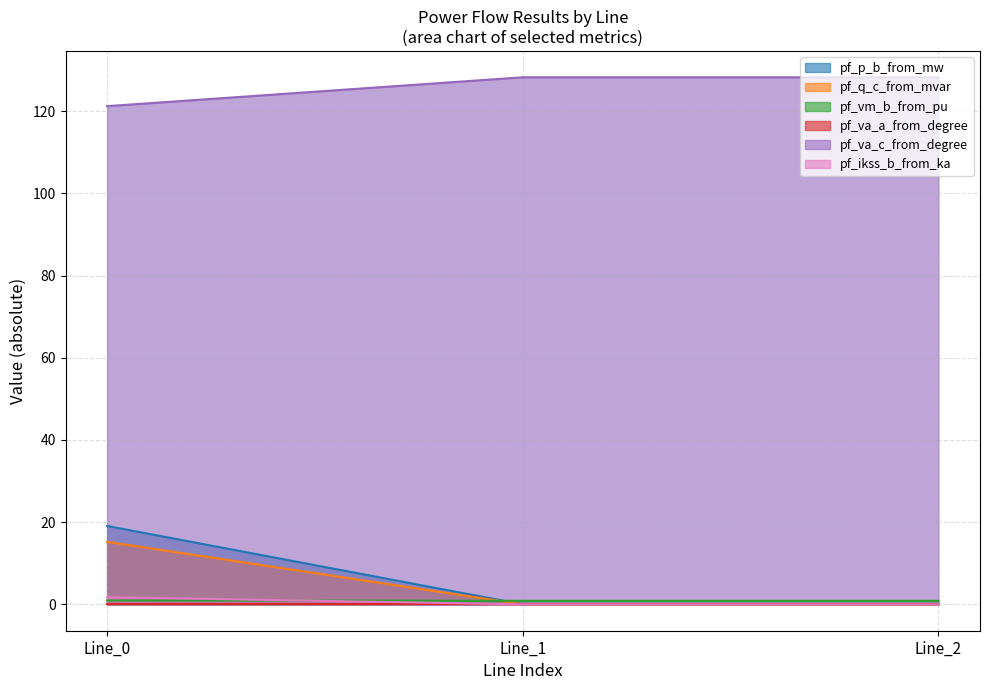

Is it true that pf_p_b_from_mw equals 0.0 at Line_2?

True